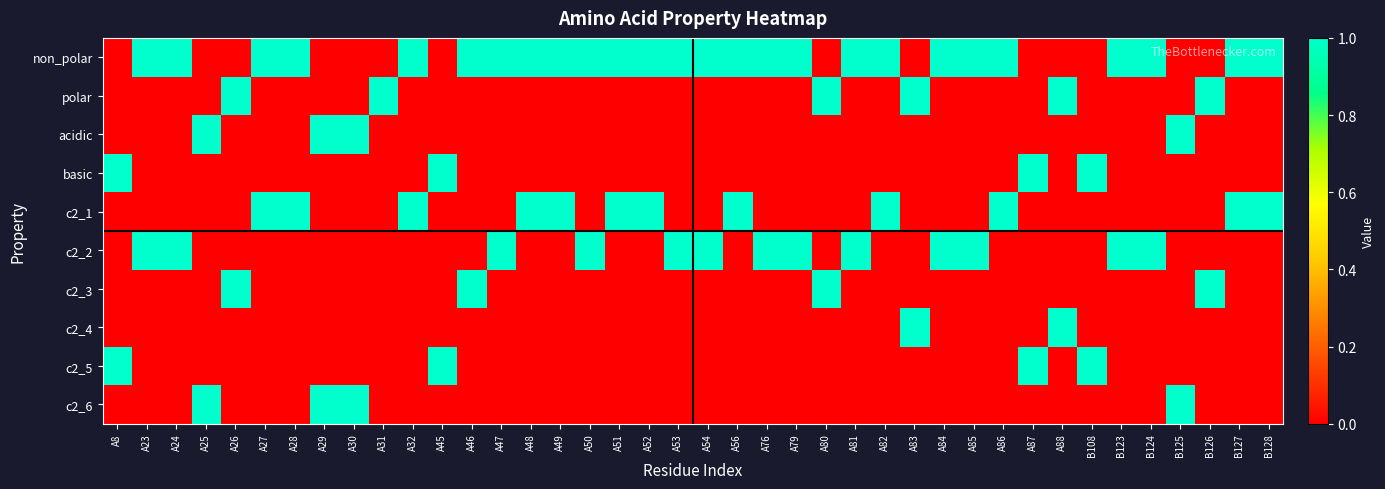

Reading left to right, what are all the values shown in this chart?

non_polar: A8=0	A23=1	A24=1	A25=0	A26=0	A27=1	A28=1	A29=0	A30=0	A31=0	A32=1	A45=0	A46=1	A47=1	A48=1	A49=1	A50=1	A51=1	A52=1	A53=1	A54=1	A56=1	A76=1	A79=1	A80=0	A81=1	A82=1	A83=0	A84=1	A85=1	A86=1	A87=0	A88=0	B108=0	B123=1	B124=1	B125=0	B126=0	B127=1	B128=1
polar: A8=0	A23=0	A24=0	A25=0	A26=1	A27=0	A28=0	A29=0	A30=0	A31=1	A32=0	A45=0	A46=0	A47=0	A48=0	A49=0	A50=0	A51=0	A52=0	A53=0	A54=0	A56=0	A76=0	A79=0	A80=1	A81=0	A82=0	A83=1	A84=0	A85=0	A86=0	A87=0	A88=1	B108=0	B123=0	B124=0	B125=0	B126=1	B127=0	B128=0
acidic: A8=0	A23=0	A24=0	A25=1	A26=0	A27=0	A28=0	A29=1	A30=1	A31=0	A32=0	A45=0	A46=0	A47=0	A48=0	A49=0	A50=0	A51=0	A52=0	A53=0	A54=0	A56=0	A76=0	A79=0	A80=0	A81=0	A82=0	A83=0	A84=0	A85=0	A86=0	A87=0	A88=0	B108=0	B123=0	B124=0	B125=1	B126=0	B127=0	B128=0
basic: A8=1	A23=0	A24=0	A25=0	A26=0	A27=0	A28=0	A29=0	A30=0	A31=0	A32=0	A45=1	A46=0	A47=0	A48=0	A49=0	A50=0	A51=0	A52=0	A53=0	A54=0	A56=0	A76=0	A79=0	A80=0	A81=0	A82=0	A83=0	A84=0	A85=0	A86=0	A87=1	A88=0	B108=1	B123=0	B124=0	B125=0	B126=0	B127=0	B128=0
c2_1: A8=0	A23=0	A24=0	A25=0	A26=0	A27=1	A28=1	A29=0	A30=0	A31=0	A32=1	A45=0	A46=0	A47=0	A48=1	A49=1	A50=0	A51=1	A52=1	A53=0	A54=0	A56=1	A76=0	A79=0	A80=0	A81=0	A82=1	A83=0	A84=0	A85=0	A86=1	A87=0	A88=0	B108=0	B123=0	B124=0	B125=0	B126=0	B127=1	B128=1
c2_2: A8=0	A23=1	A24=1	A25=0	A26=0	A27=0	A28=0	A29=0	A30=0	A31=0	A32=0	A45=0	A46=0	A47=1	A48=0	A49=0	A50=1	A51=0	A52=0	A53=1	A54=1	A56=0	A76=1	A79=1	A80=0	A81=1	A82=0	A83=0	A84=1	A85=1	A86=0	A87=0	A88=0	B108=0	B123=1	B124=1	B125=0	B126=0	B127=0	B128=0
c2_3: A8=0	A23=0	A24=0	A25=0	A26=1	A27=0	A28=0	A29=0	A30=0	A31=0	A32=0	A45=0	A46=1	A47=0	A48=0	A49=0	A50=0	A51=0	A52=0	A53=0	A54=0	A56=0	A76=0	A79=0	A80=1	A81=0	A82=0	A83=0	A84=0	A85=0	A86=0	A87=0	A88=0	B108=0	B123=0	B124=0	B125=0	B126=1	B127=0	B128=0
c2_4: A8=0	A23=0	A24=0	A25=0	A26=0	A27=0	A28=0	A29=0	A30=0	A31=0	A32=0	A45=0	A46=0	A47=0	A48=0	A49=0	A50=0	A51=0	A52=0	A53=0	A54=0	A56=0	A76=0	A79=0	A80=0	A81=0	A82=0	A83=1	A84=0	A85=0	A86=0	A87=0	A88=1	B108=0	B123=0	B124=0	B125=0	B126=0	B127=0	B128=0
c2_5: A8=1	A23=0	A24=0	A25=0	A26=0	A27=0	A28=0	A29=0	A30=0	A31=0	A32=0	A45=1	A46=0	A47=0	A48=0	A49=0	A50=0	A51=0	A52=0	A53=0	A54=0	A56=0	A76=0	A79=0	A80=0	A81=0	A82=0	A83=0	A84=0	A85=0	A86=0	A87=1	A88=0	B108=1	B123=0	B124=0	B125=0	B126=0	B127=0	B128=0
c2_6: A8=0	A23=0	A24=0	A25=1	A26=0	A27=0	A28=0	A29=1	A30=1	A31=0	A32=0	A45=0	A46=0	A47=0	A48=0	A49=0	A50=0	A51=0	A52=0	A53=0	A54=0	A56=0	A76=0	A79=0	A80=0	A81=0	A82=0	A83=0	A84=0	A85=0	A86=0	A87=0	A88=0	B108=0	B123=0	B124=0	B125=1	B126=0	B127=0	B128=0